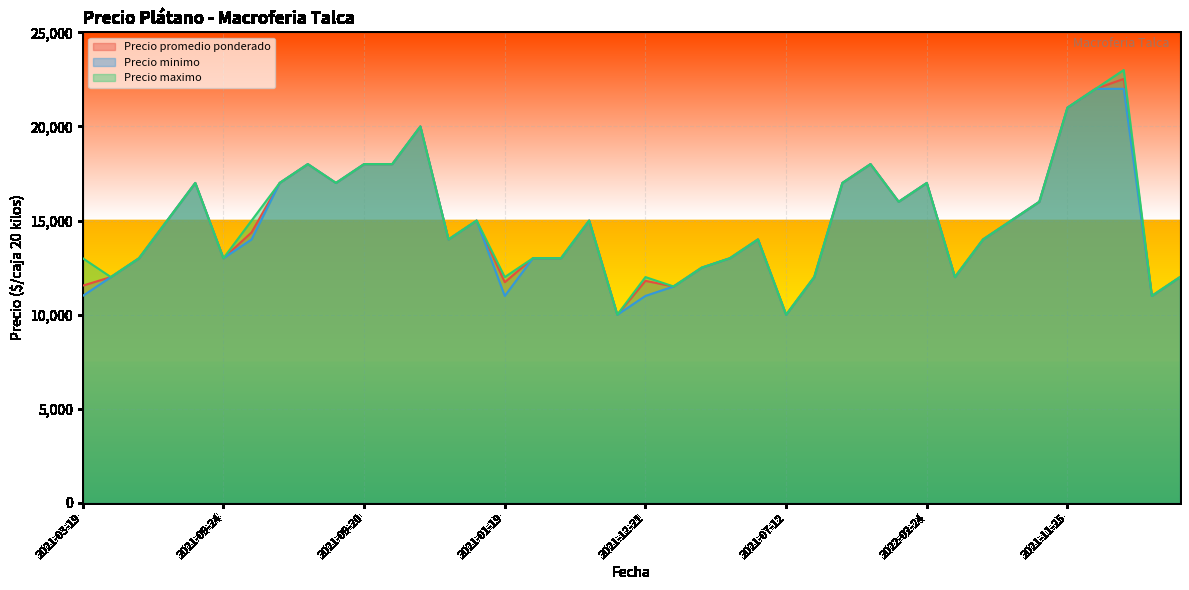

Which category has the highest value in the Precio promedio ponderado series?

2021-10-22